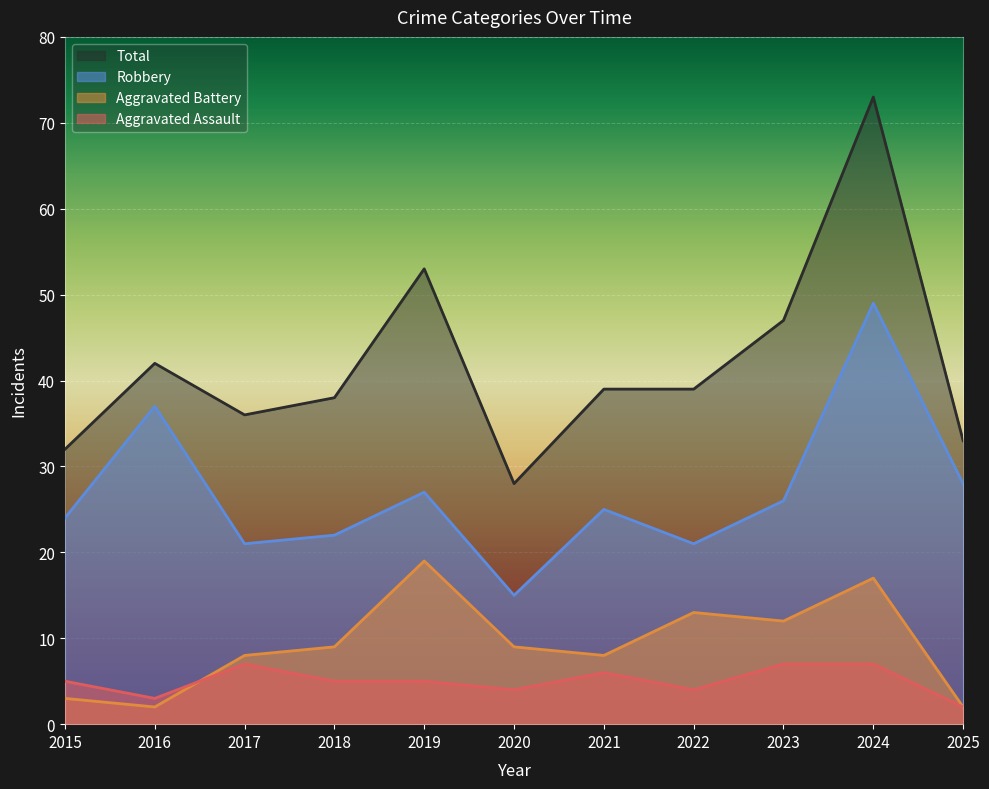

Reading right to left, what are all the values shown in this chart?

Aggravated Assault: 2025=2	2024=7	2023=7	2022=4	2021=6	2020=4	2019=5	2018=5	2017=7	2016=3	2015=5
Aggravated Battery: 2025=2	2024=17	2023=12	2022=13	2021=8	2020=9	2019=19	2018=9	2017=8	2016=2	2015=3
Robbery: 2025=28	2024=49	2023=26	2022=21	2021=25	2020=15	2019=27	2018=22	2017=21	2016=37	2015=24
Total: 2025=33	2024=73	2023=47	2022=39	2021=39	2020=28	2019=53	2018=38	2017=36	2016=42	2015=32